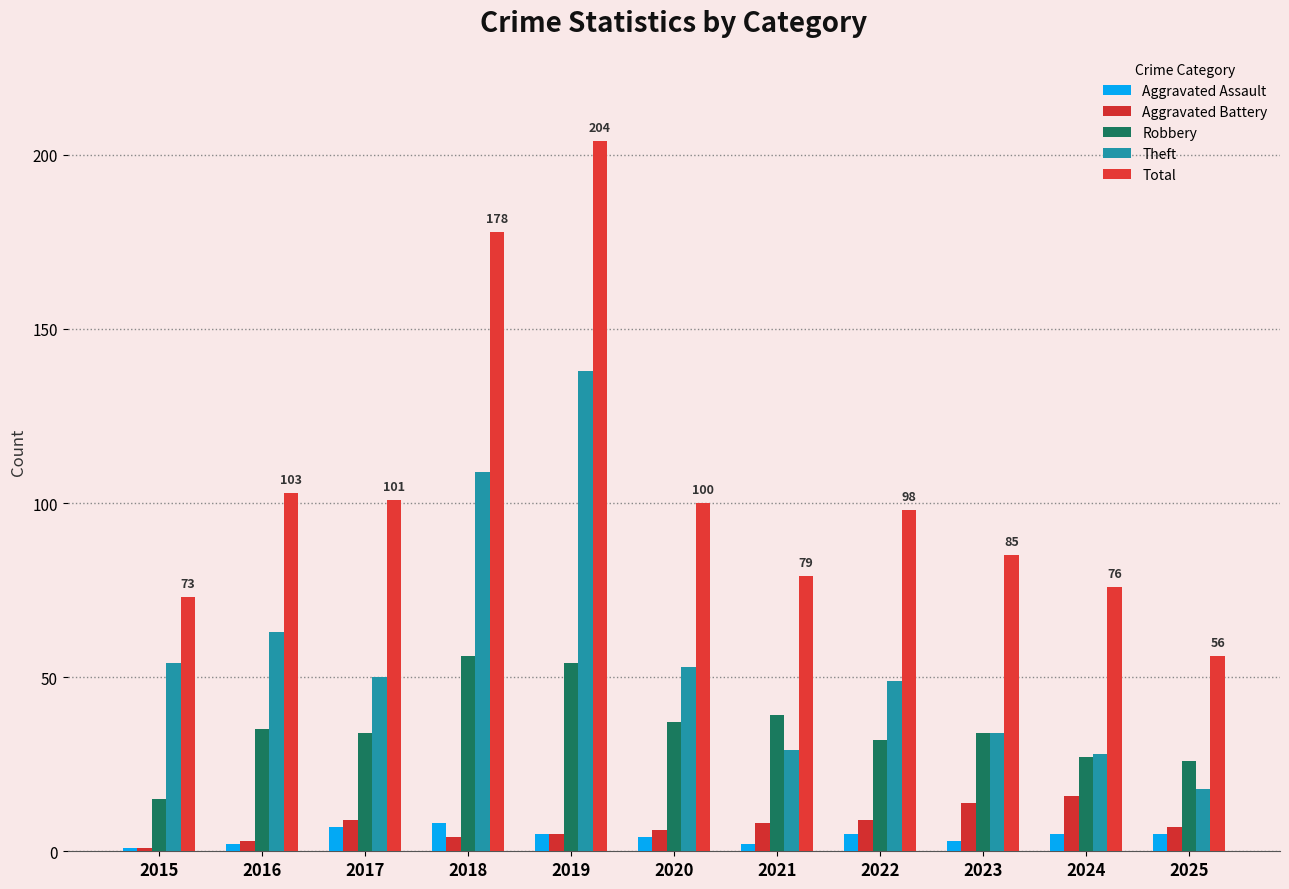

Count the number of data series in this chart.

5